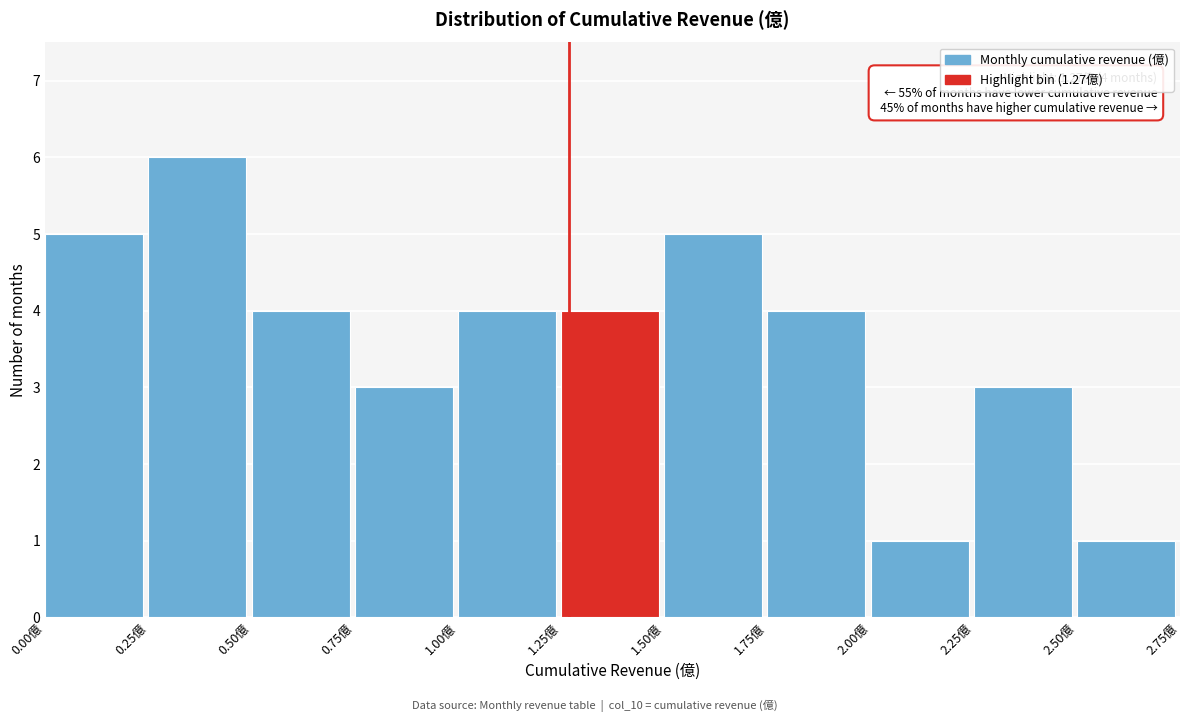

Over which range of the x-axis is the bar tallest?

0.25 to 0.50